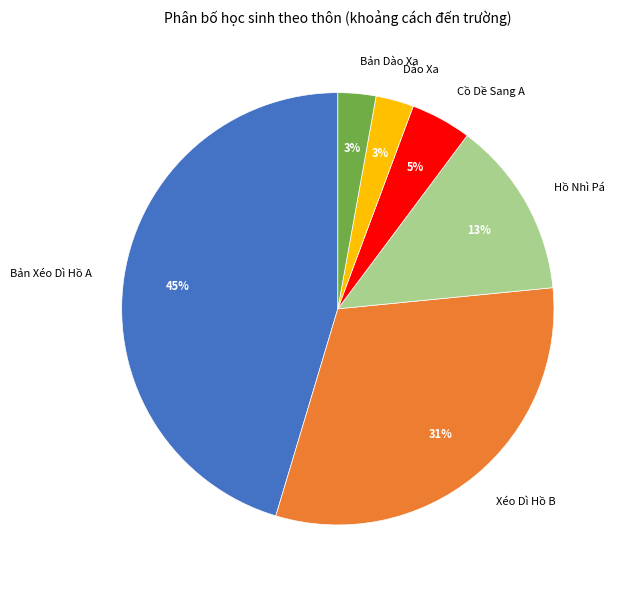

How many slices are in this pie chart?

6